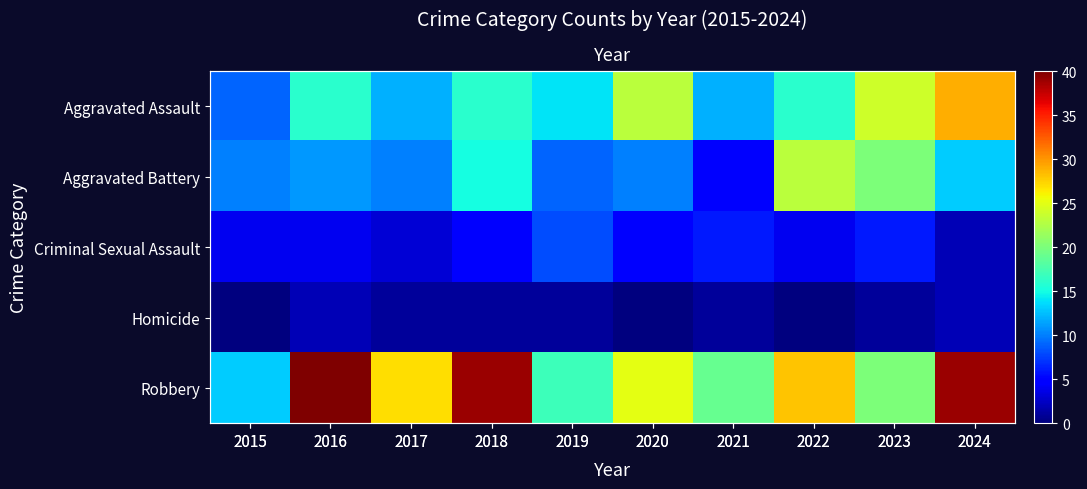

Count the number of categories in the chart.

10